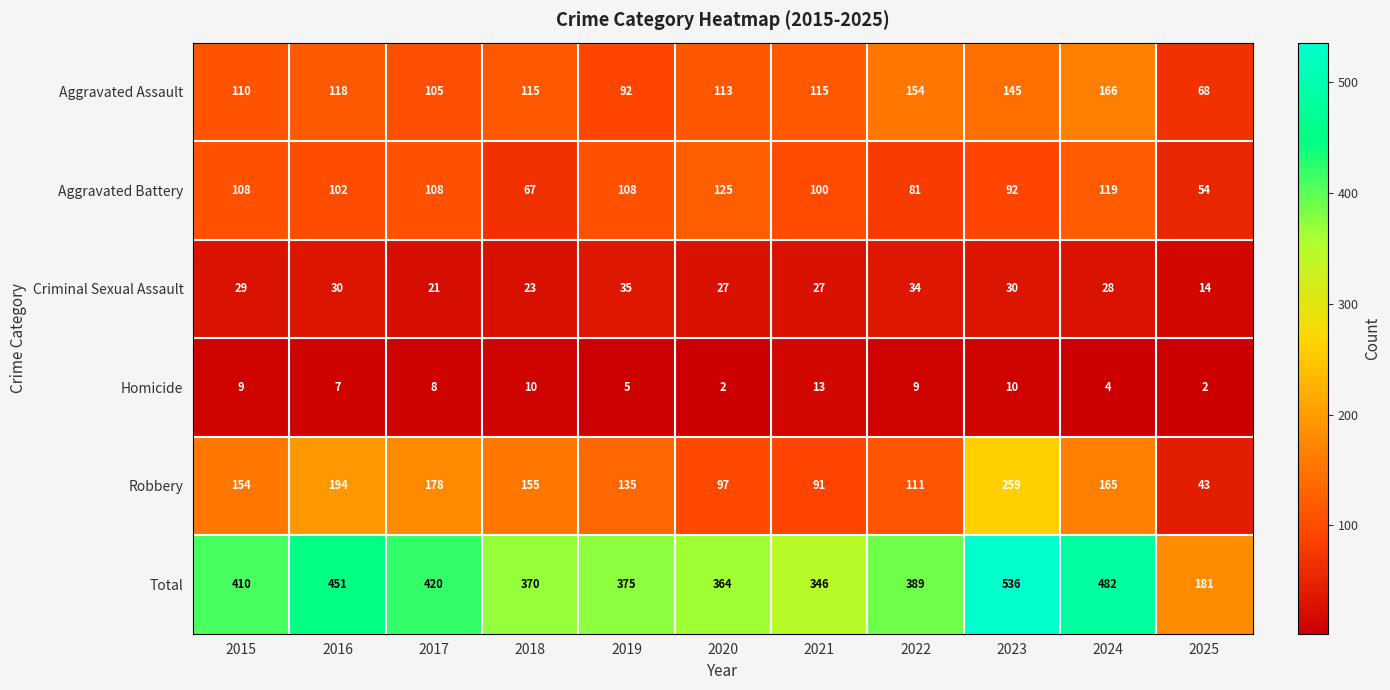

Which series has the largest total across all categories?

Total